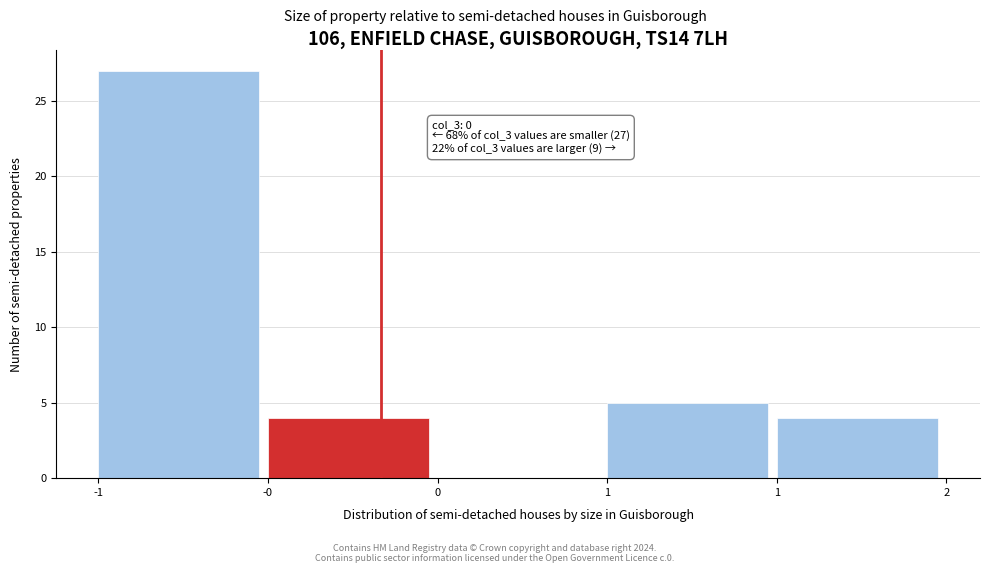

Are the bars horizontal?

No